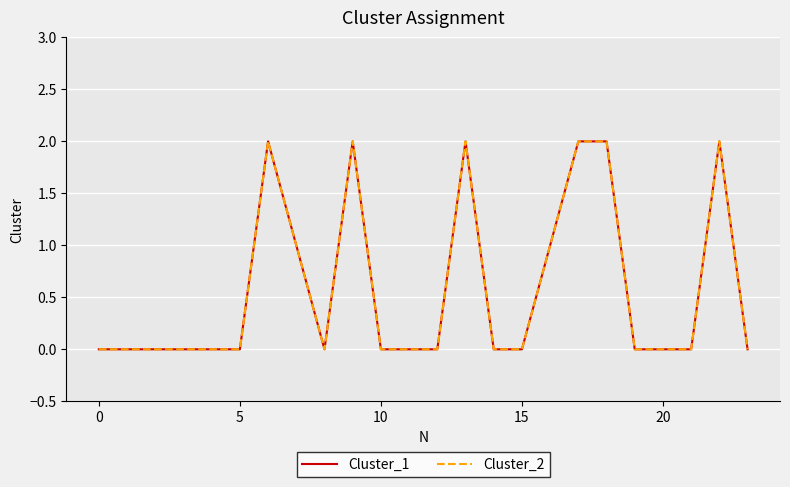

True or false: Cluster_1 and Cluster_2 cross at least once.

False